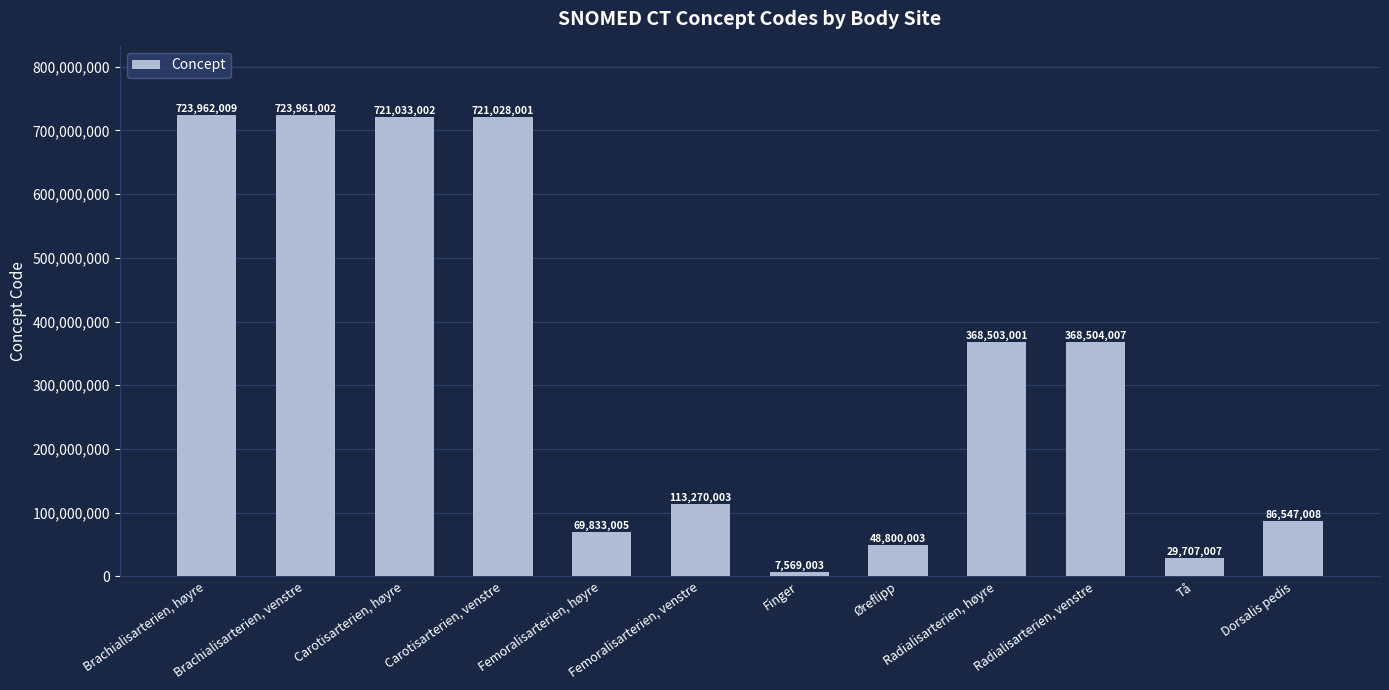

Rank the categories by value from highest to lowest.

Brachialisarterien, høyre, Brachialisarterien, venstre, Carotisarterien, høyre, Carotisarterien, venstre, Radialisarterien, venstre, Radialisarterien, høyre, Femoralisarterien, venstre, Dorsalis pedis, Femoralisarterien, høyre, Øreflipp, Tå, Finger